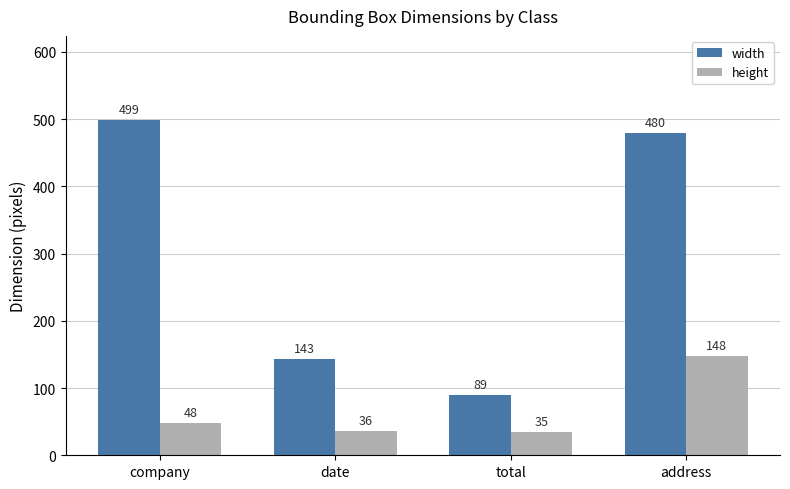

How many categories are shown in the chart?

4